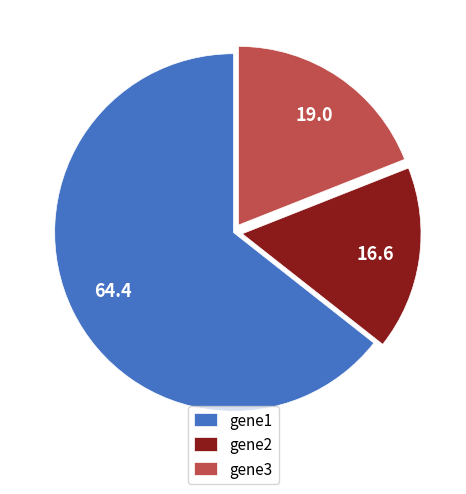

Does gene3 represent more than half of the total?

No